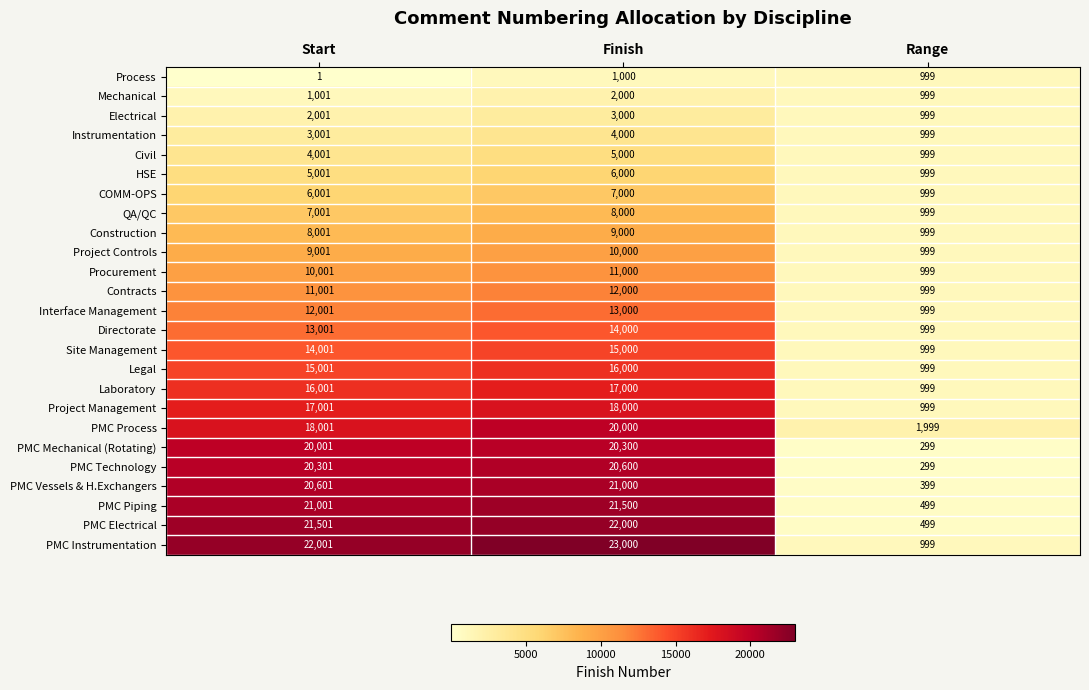

At how many categories does at least one series exceed 11759?

2